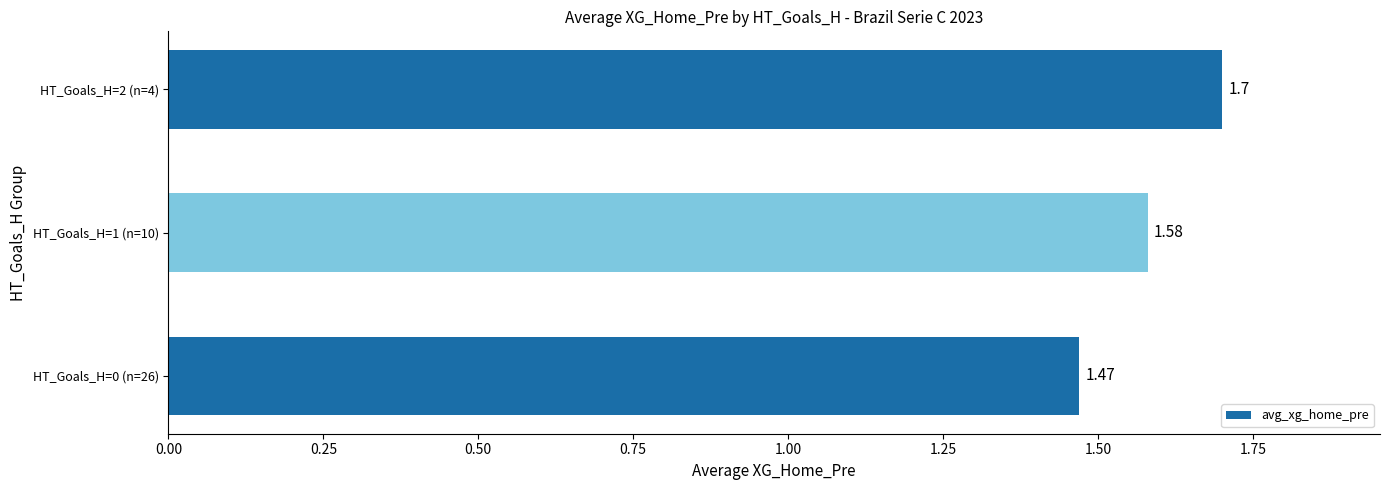

List the labels in order of value, smallest first.

HT_Goals_H=0 (n=26), HT_Goals_H=1 (n=10), HT_Goals_H=2 (n=4)